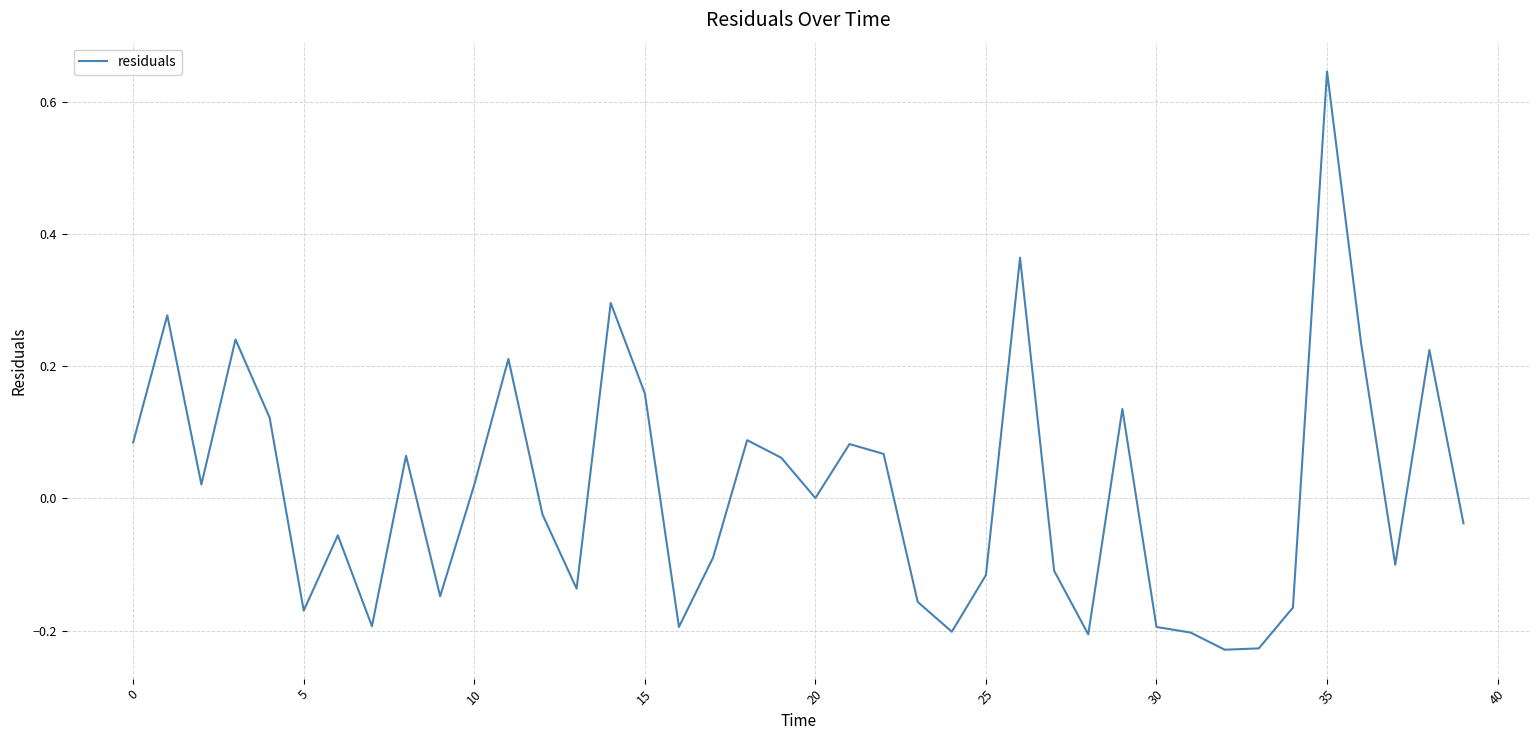

What is the difference between the maximum and minimum values?

0.9